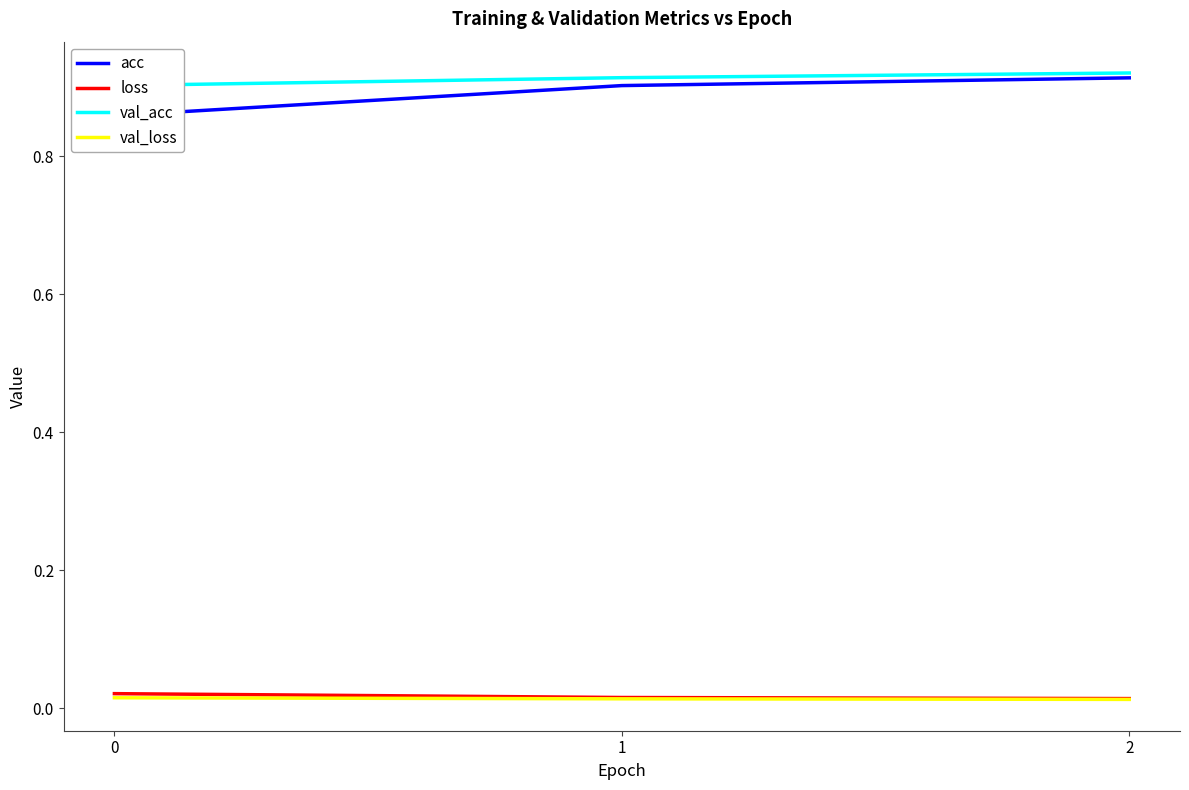

At how many categories does at least one series exceed 0?

3